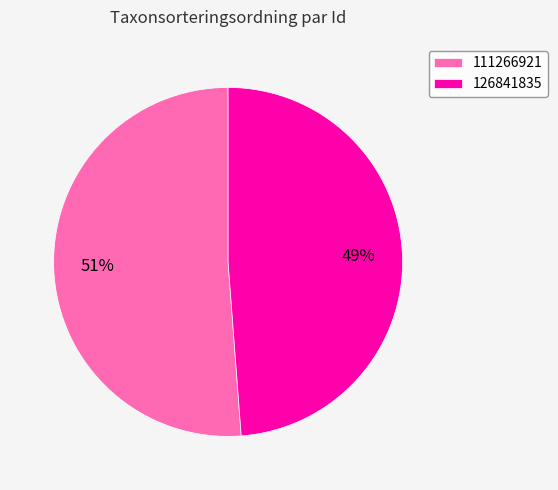

True or false: 126841835 accounts for 49% of the total.

True